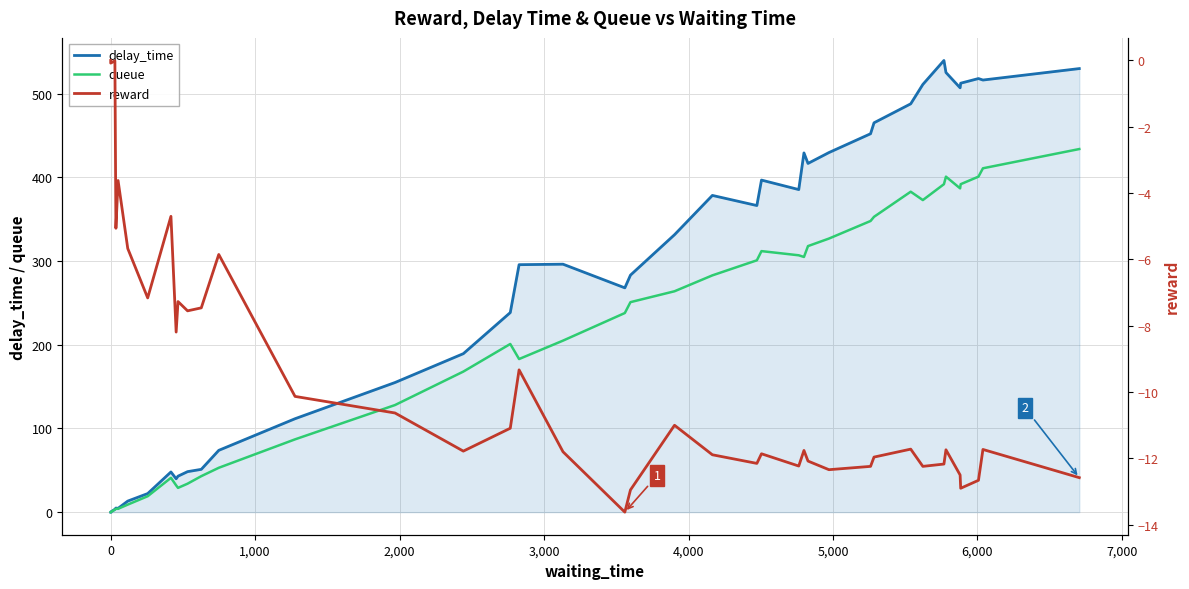

How many data points in queue are less than 251?

20